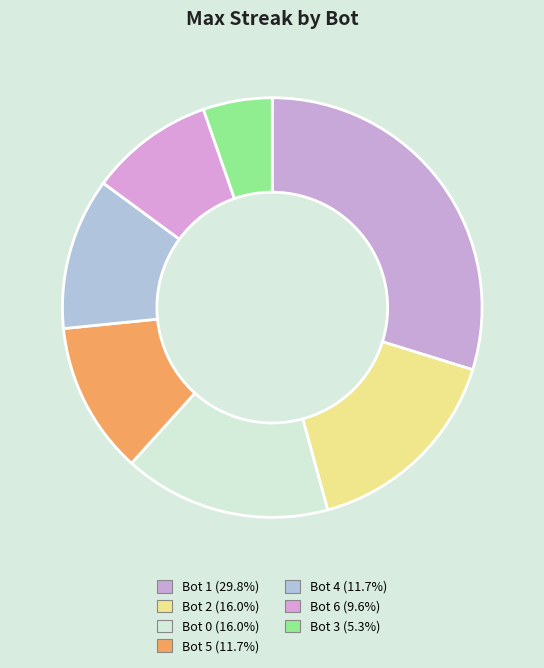

Count the number of slices in the pie.

7